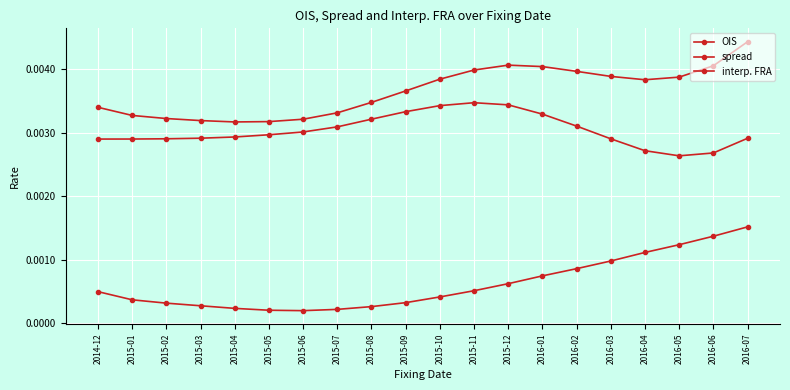

How many data points does each series have?

20